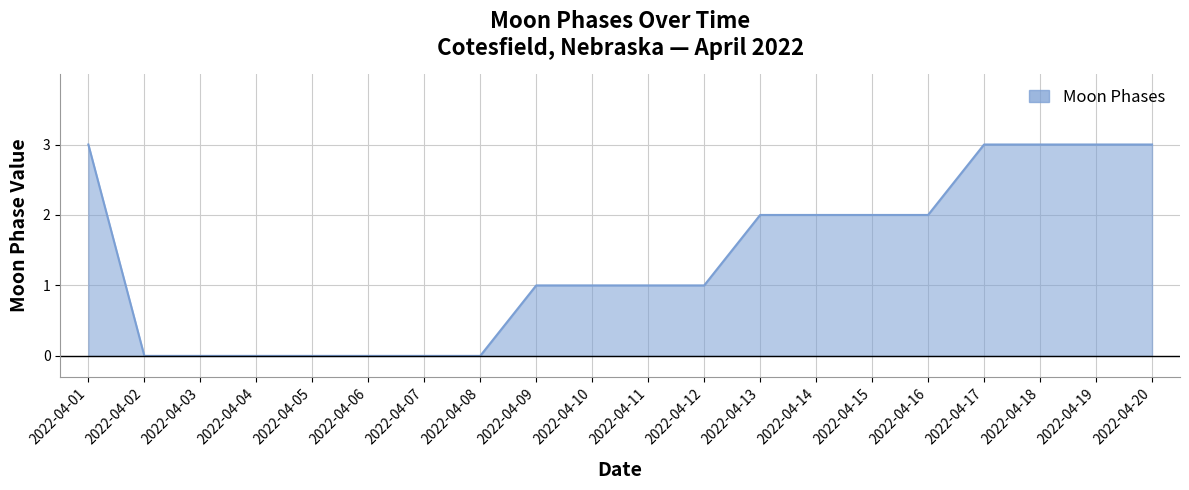

What is the maximum value shown in the chart?

3